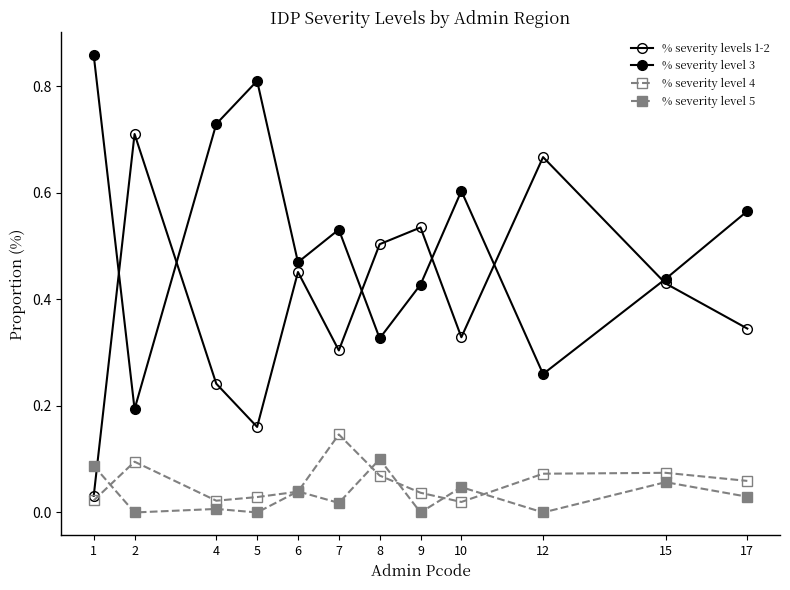

At how many categories does at least one series exceed 0?

12